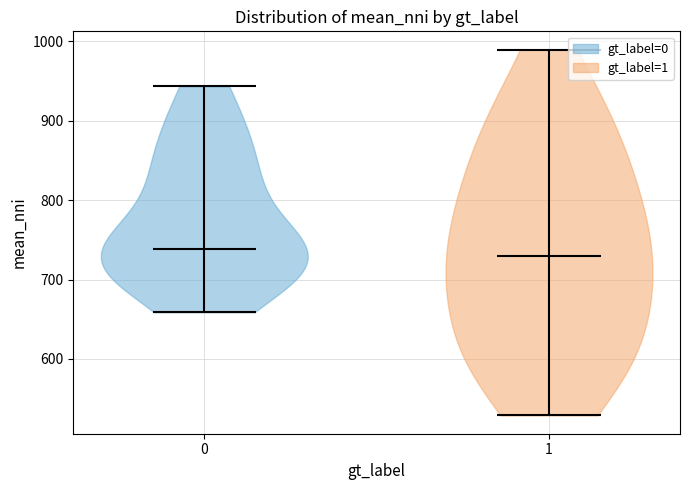

Reading left to right, read every violin against the y-axis: where its median line is, and the lowest and highest points it reaches. The values are not printed on the chart, so give them approximately, as read against the axis.

0: median line 740, lowest point 660, highest point 940
1: median line 730, lowest point 530, highest point 990